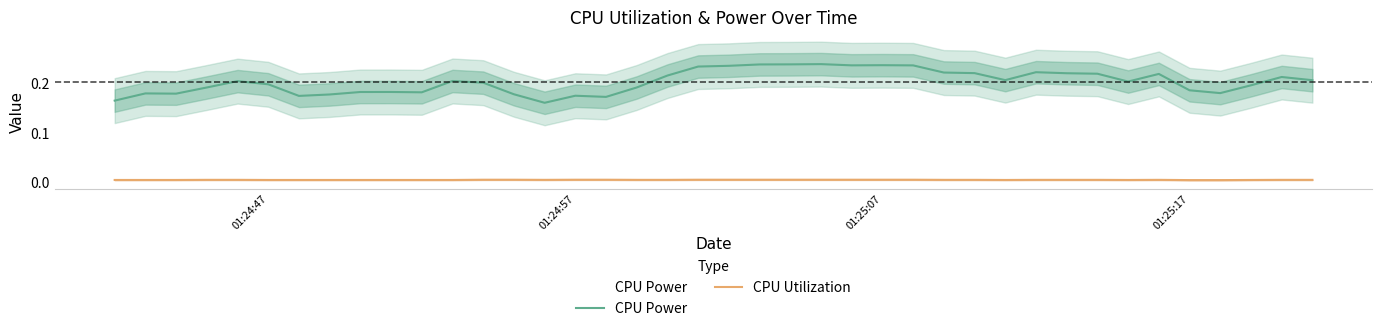

In CPU Utilization, how many points are lower than both neighbors (excluding endpoints)?

9